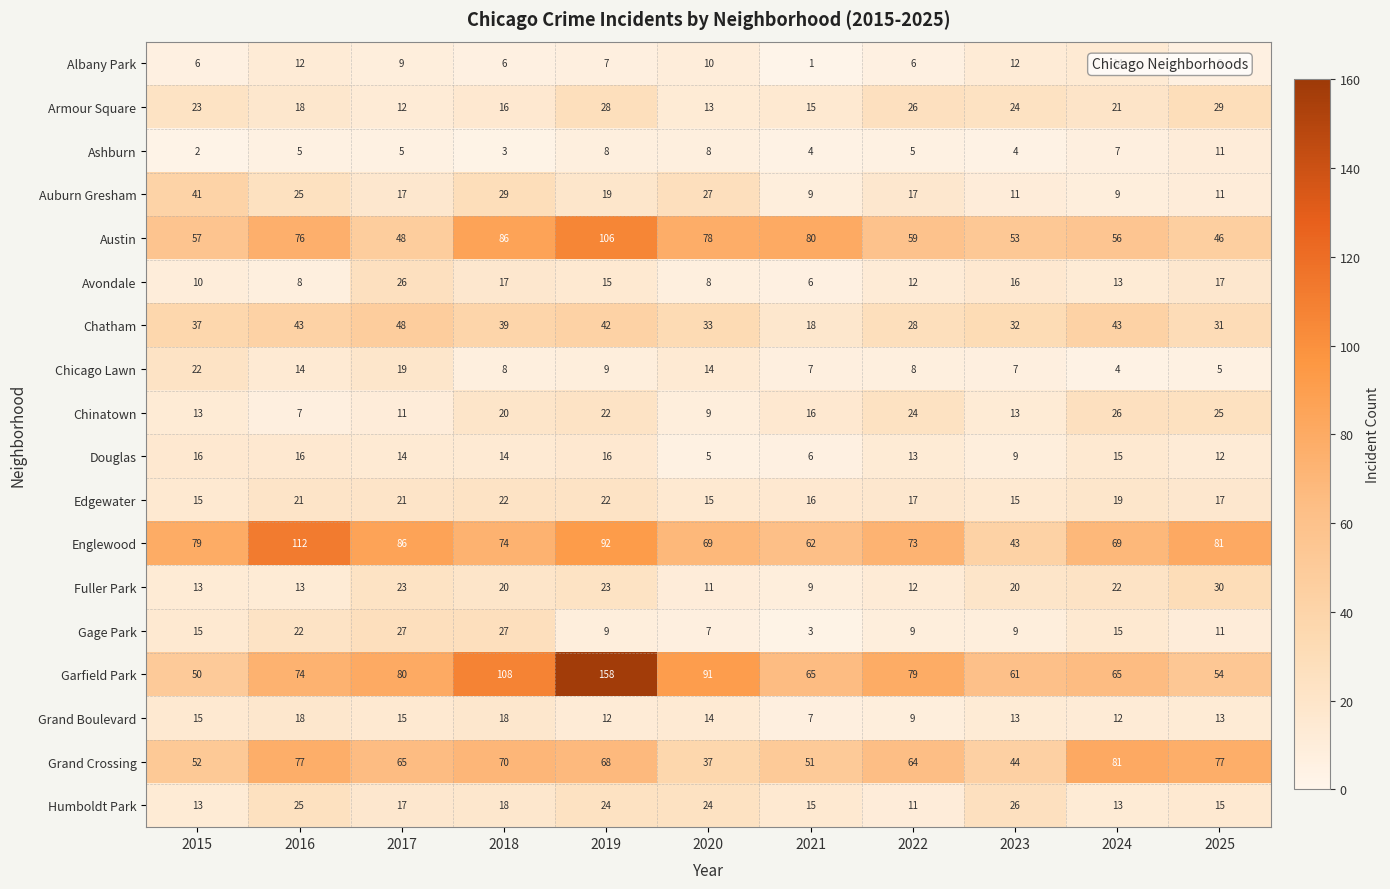

What is the total value across all series at 2020?

473